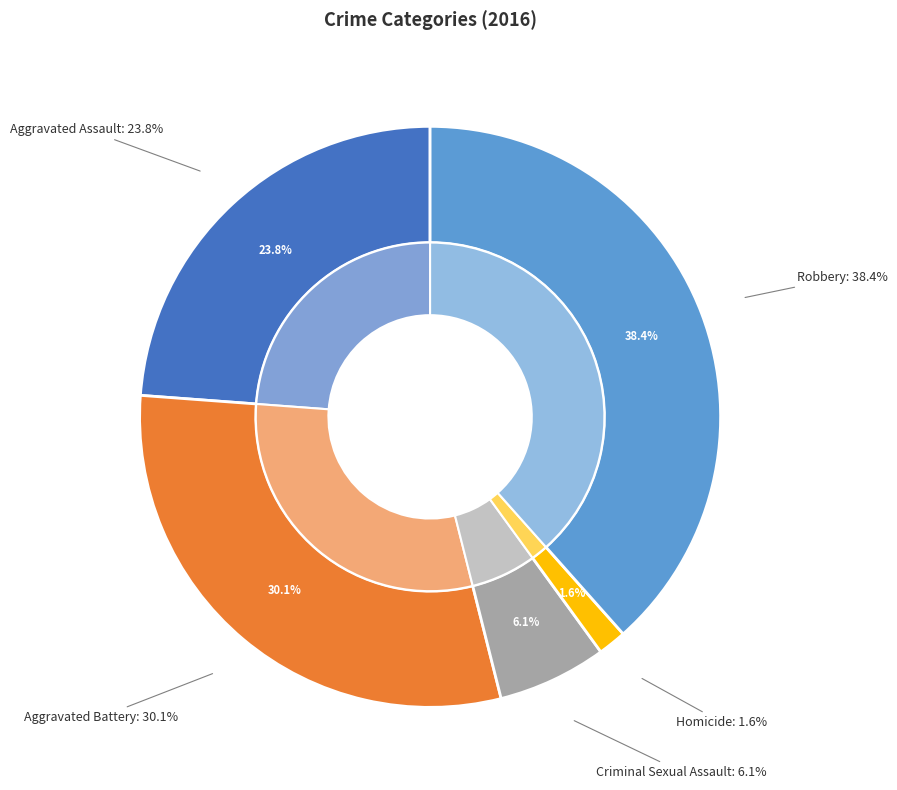

To the nearest percent, what is the average slice percentage?

20%